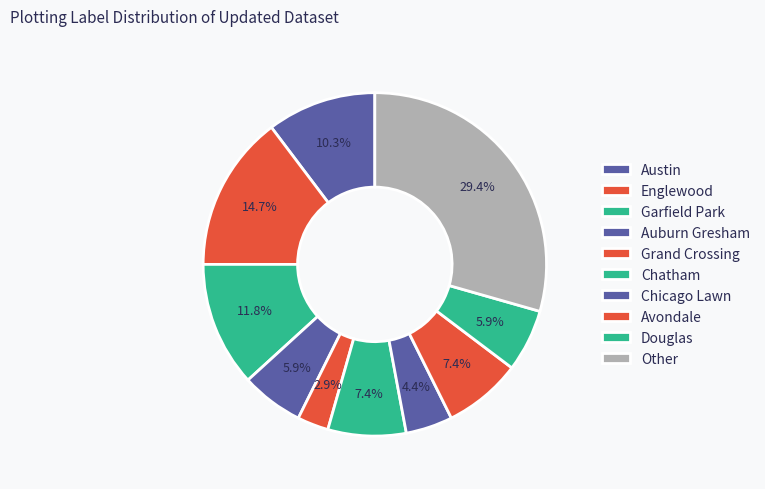

Does any single category account for the majority?

No